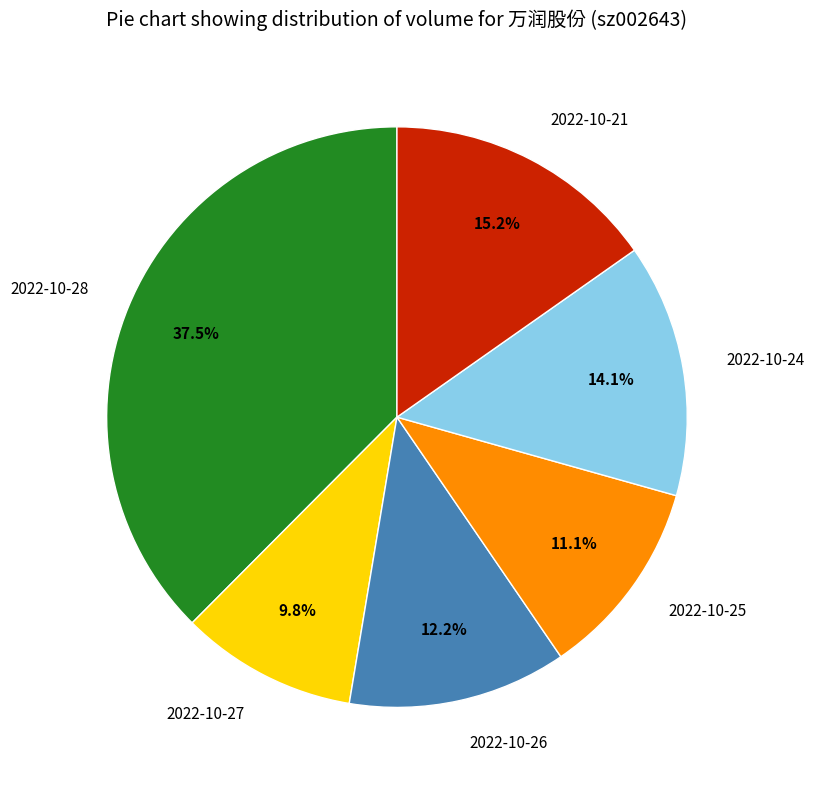

The 2022-10-26 slice represents 25% of the pie. True or false?

False